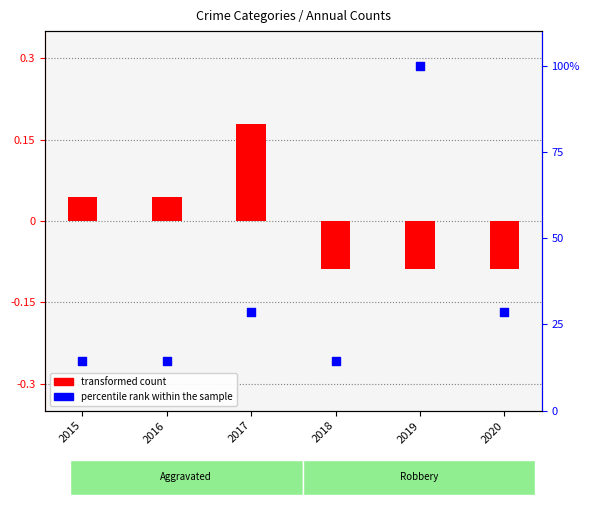

Which series has the widest spread of Y values?

percentile rank within the sample